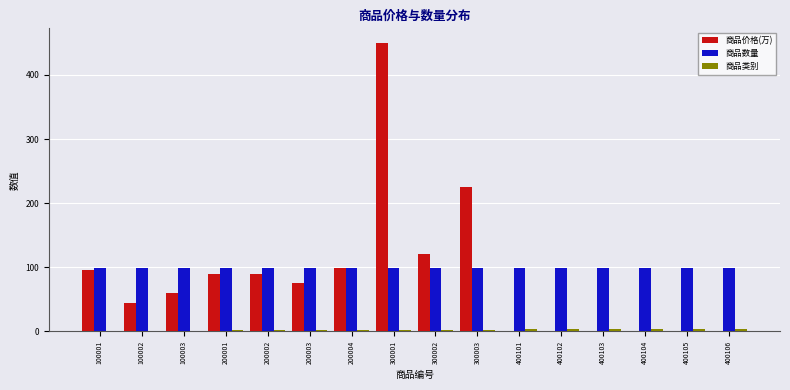

At which category is the sum across all series the highest?

300001